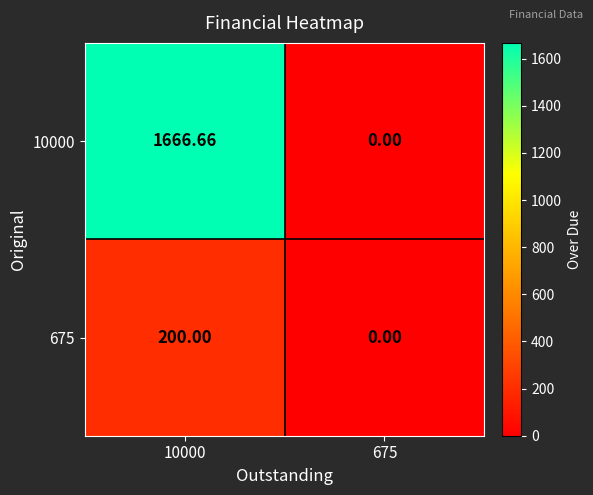

Is the value of 10000 at 675 greater than the value of 675 at 10000?

No